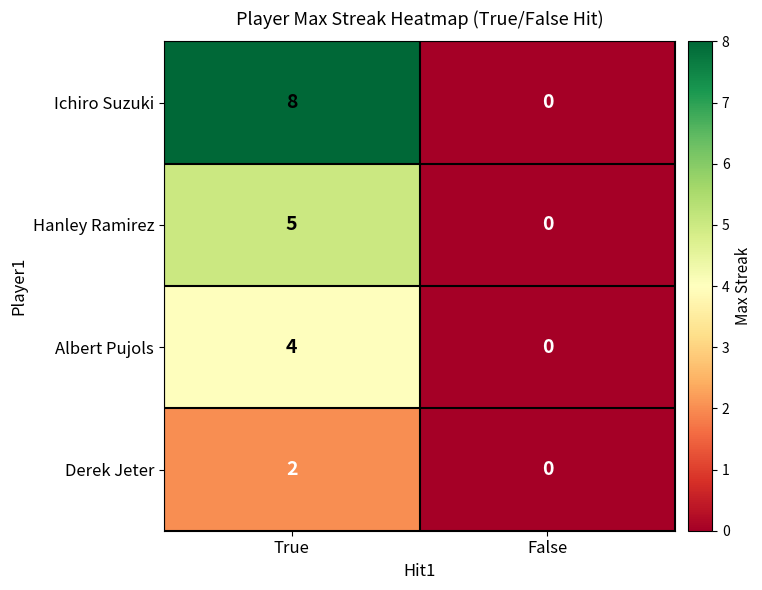

Reading left to right, extract all data points from this chart.

Ichiro Suzuki: 8	0
Hanley Ramirez: 5	0
Albert Pujols: 4	0
Derek Jeter: 2	0